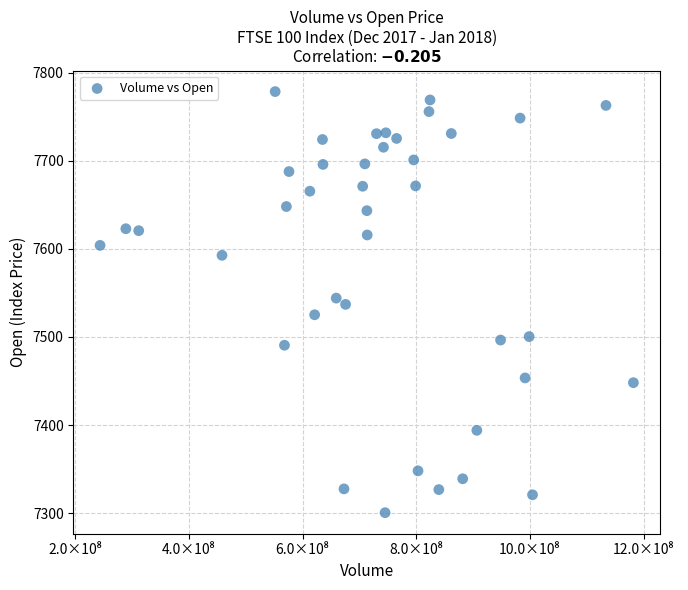

What is the range of Y values (max minus min)?

478.1